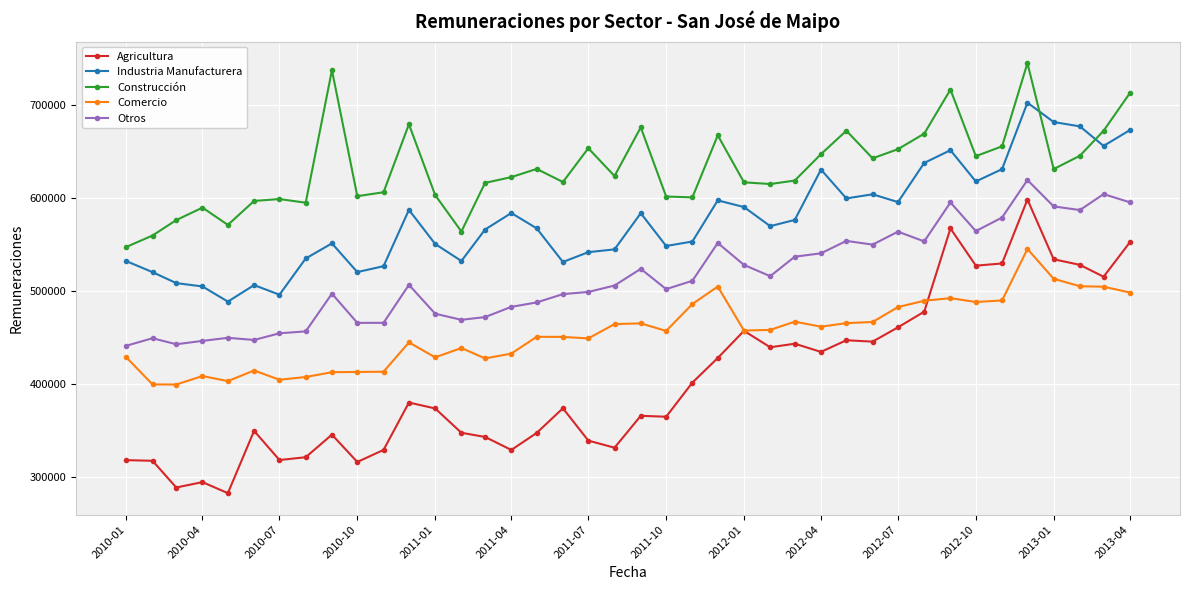

What are all the series names shown in the legend?

Agricultura, Industria Manufacturera, Construcción, Comercio, Otros